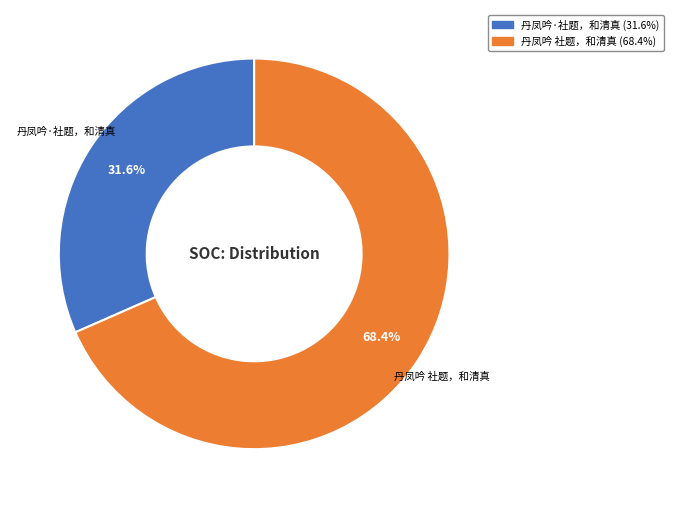

To the nearest percent, what percentage of the pie is 丹凤吟 社题，和清真?

68%